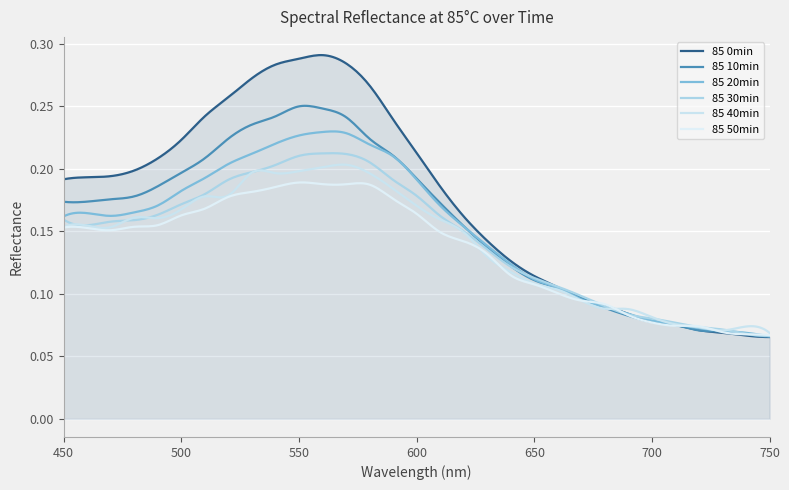

Does the chart display data point markers on the line(s)?

No